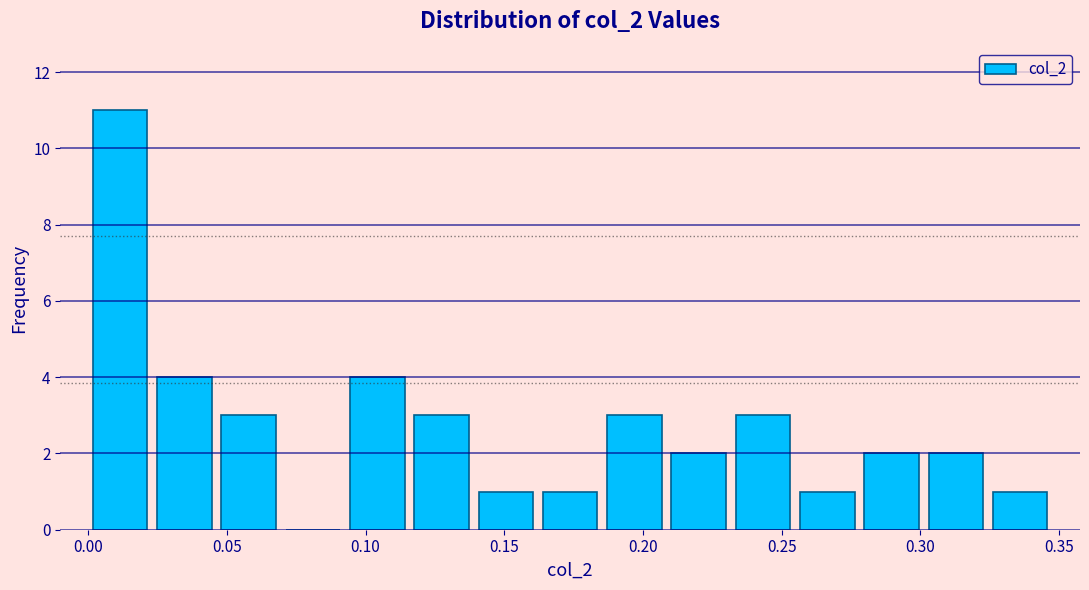

Reading left to right, list every bar in this chart as the range it spans on the x-axis followed by its height. Neither the bar edges nor the heights are printed on the chart, so give them approximately, as read against the axes.

0.000 to 0.025: 11
0.025 to 0.045: 4
0.045 to 0.070: 3
0.070 to 0.095: 0
0.095 to 0.115: 4
0.115 to 0.140: 3
0.140 to 0.160: 1
0.160 to 0.185: 1
0.185 to 0.210: 3
0.210 to 0.230: 2
0.230 to 0.255: 3
0.255 to 0.280: 1
0.280 to 0.300: 2
0.300 to 0.325: 2
0.325 to 0.350: 1